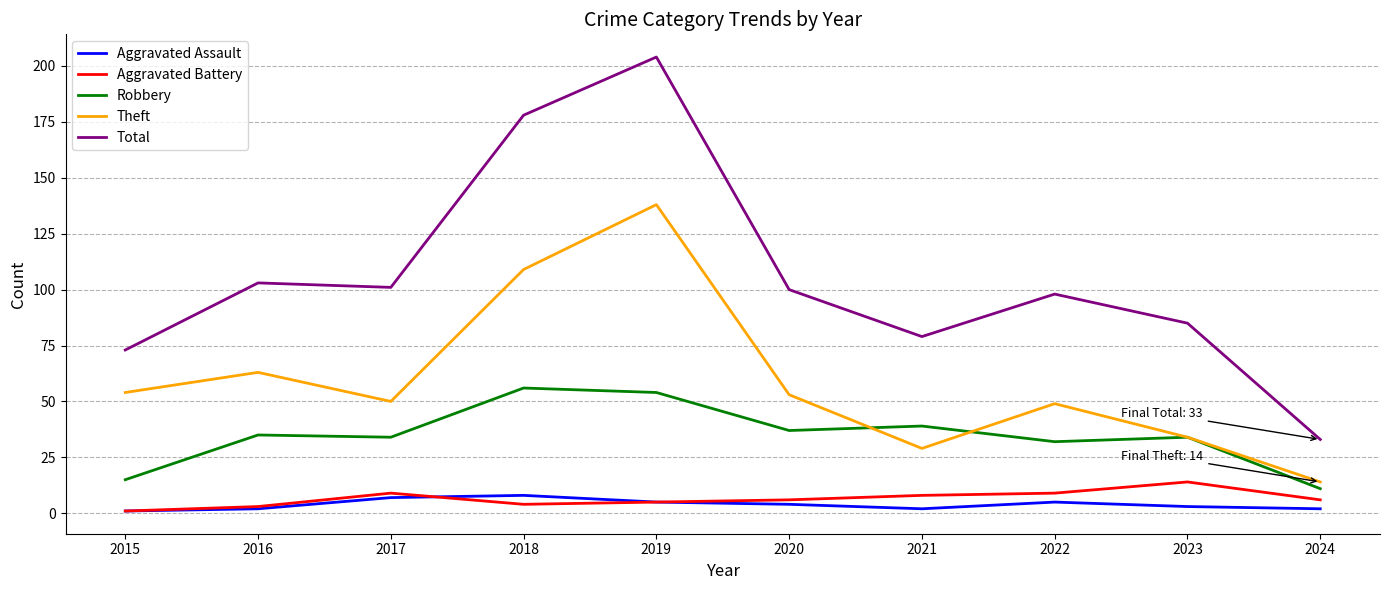

Which series has the largest total across all categories?

Total